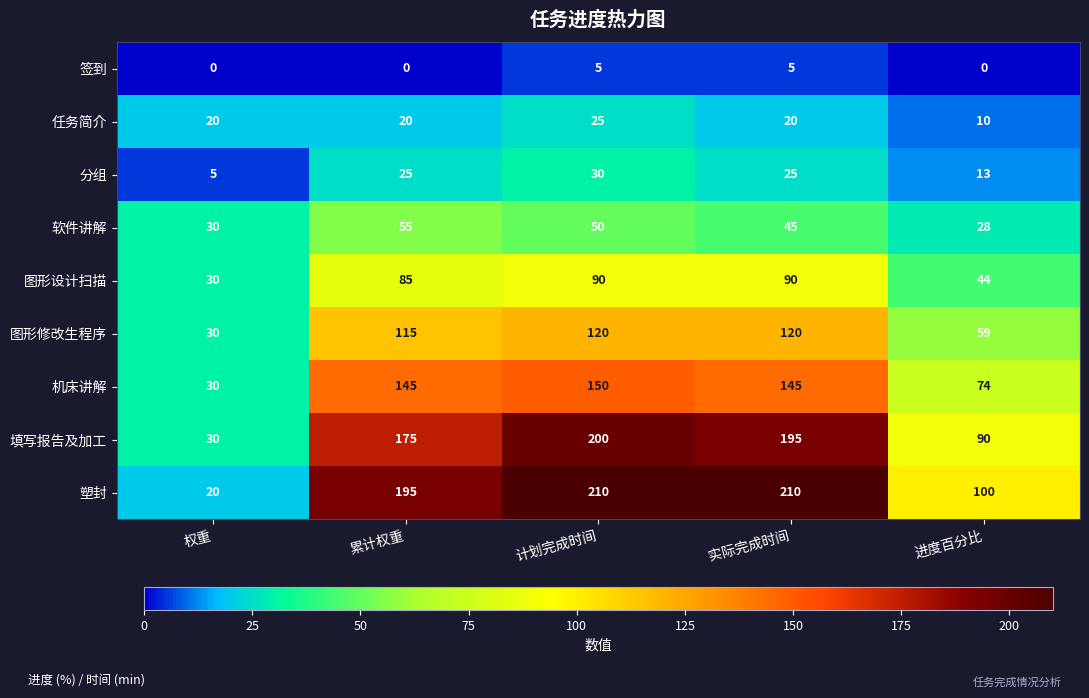

What is the highest value of the 机床讲解 series?

150